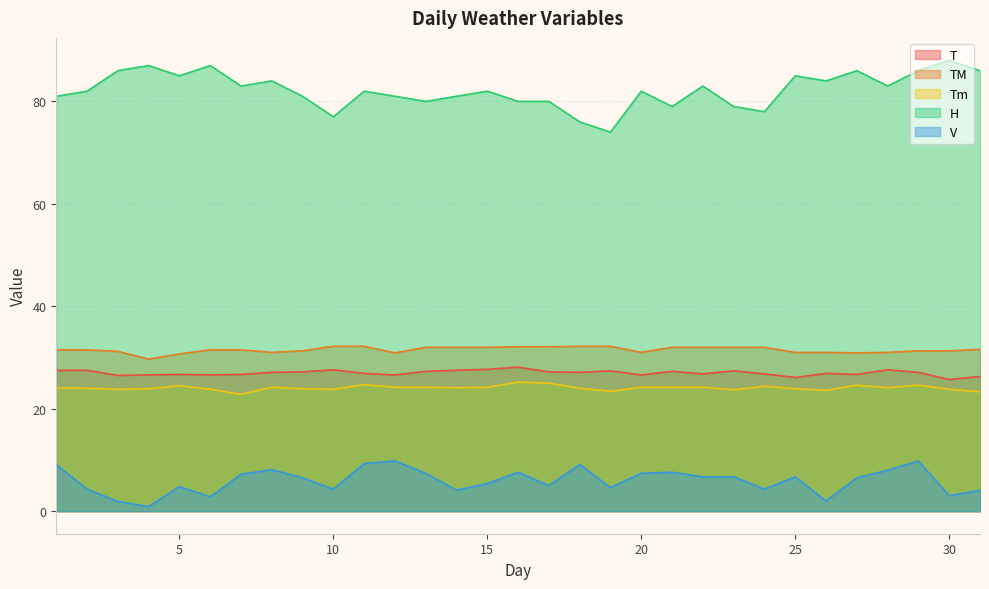

Does the chart display data point markers on the line(s)?

No